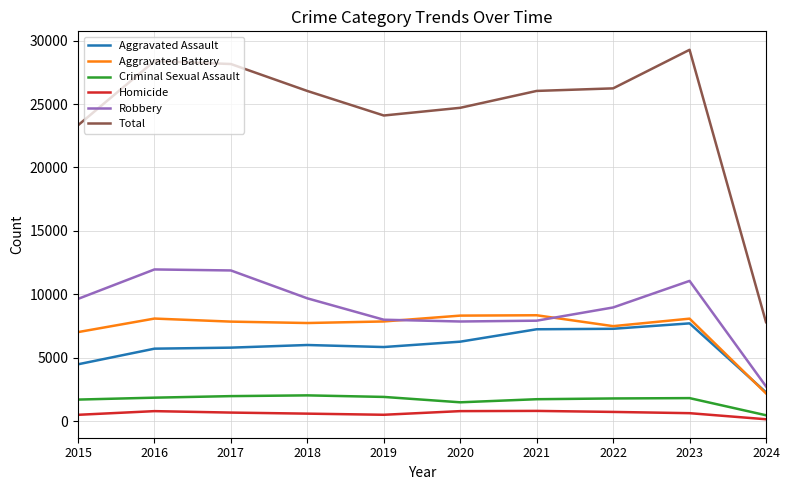

In Aggravated Battery, how many points are lower than both neighbors (excluding endpoints)?

2